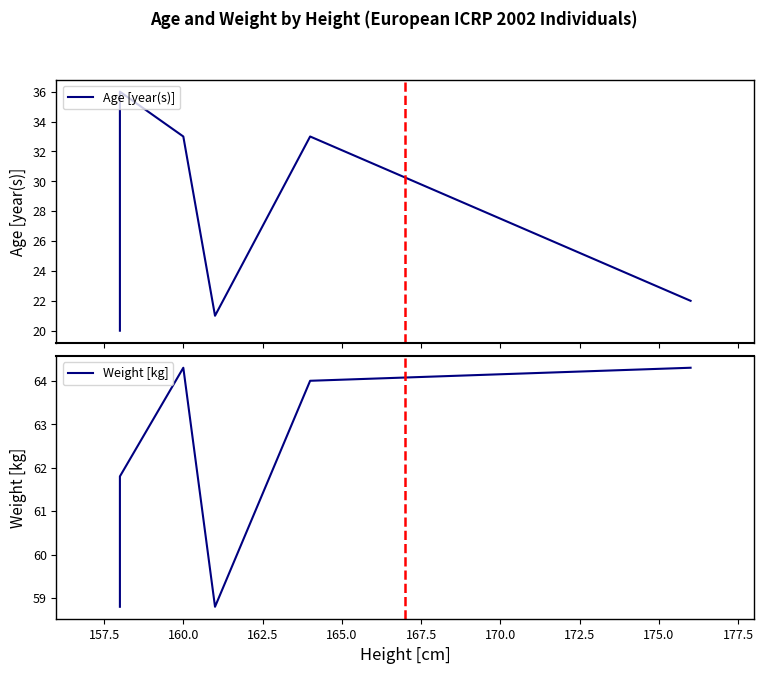

Is this an area chart (filled region under the line)?

No